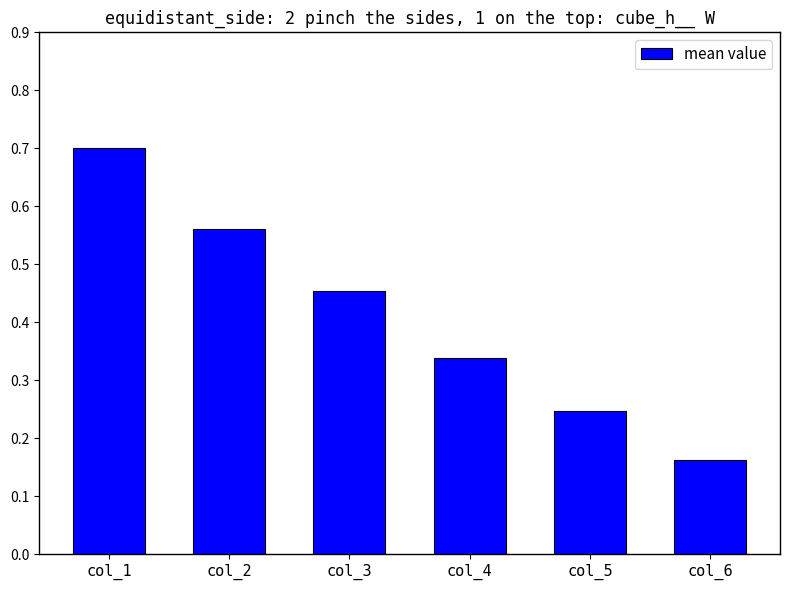

Rank the categories by value from highest to lowest.

col_1, col_2, col_3, col_4, col_5, col_6